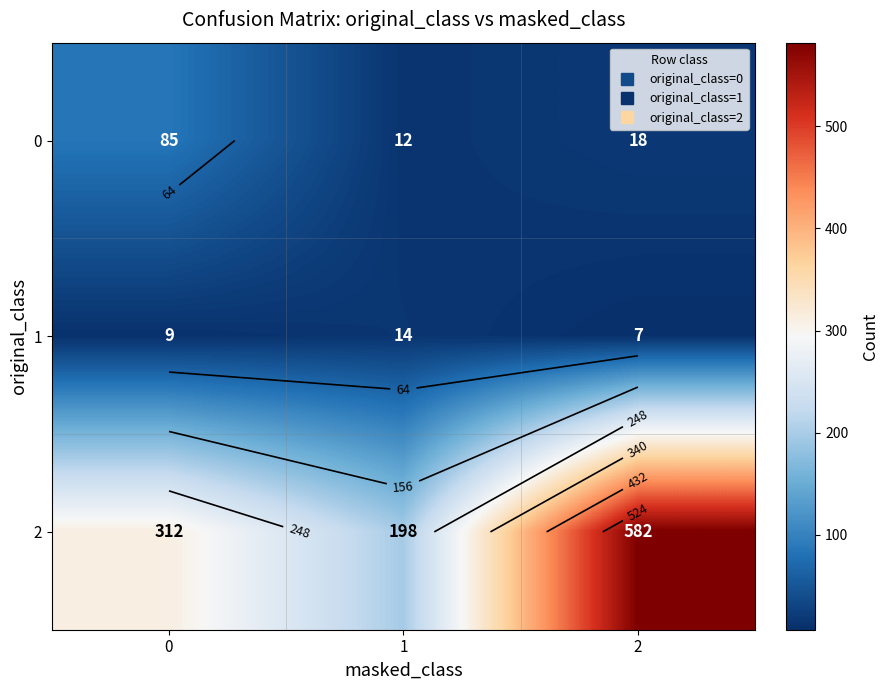

What is the minimum value shown in the chart?

7